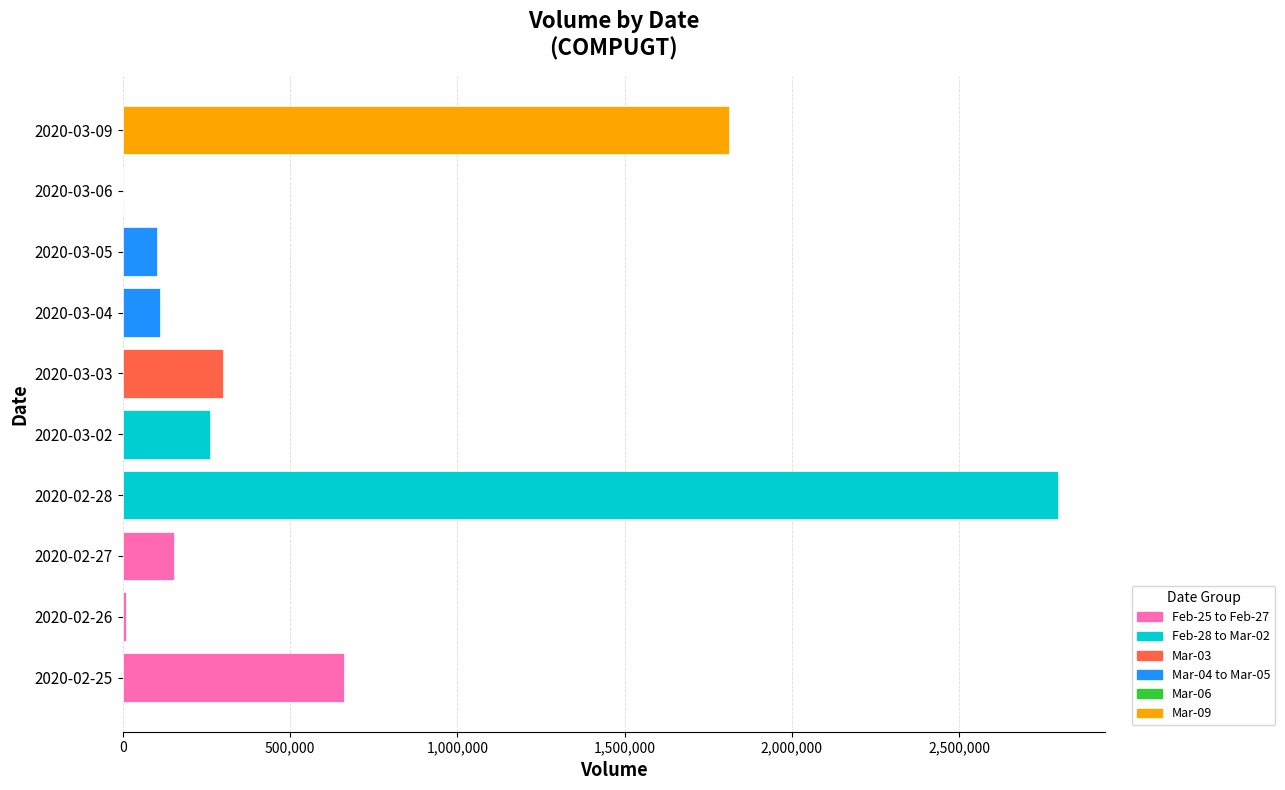

Does the chart contain stacked bars?

No